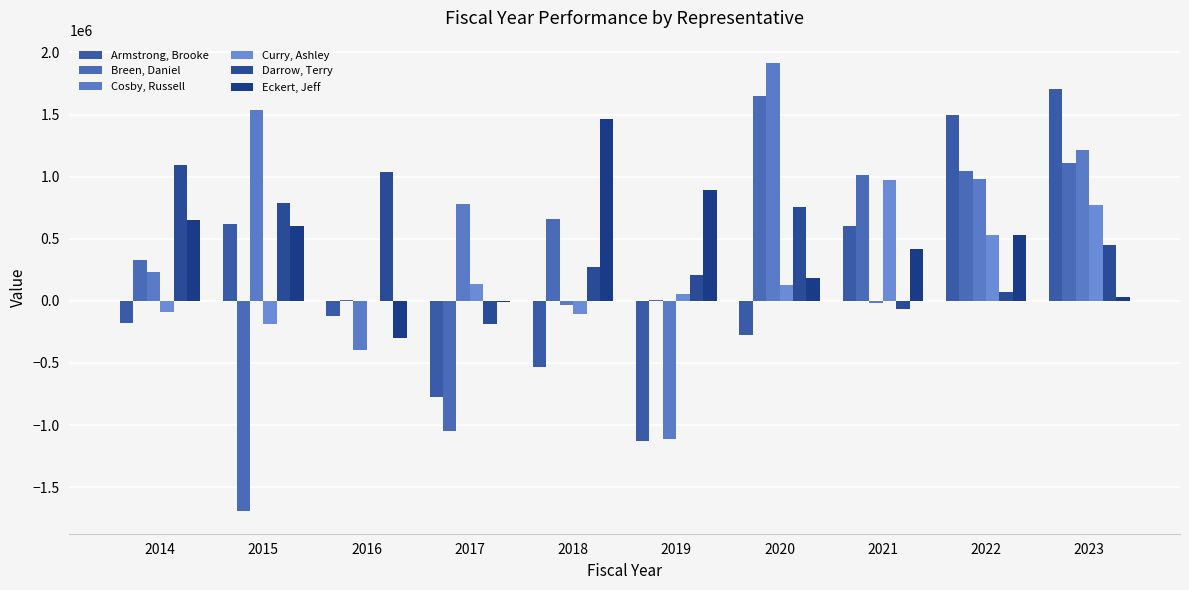

Is it true that Cosby, Russell equals -32048.8 at 2021?

False